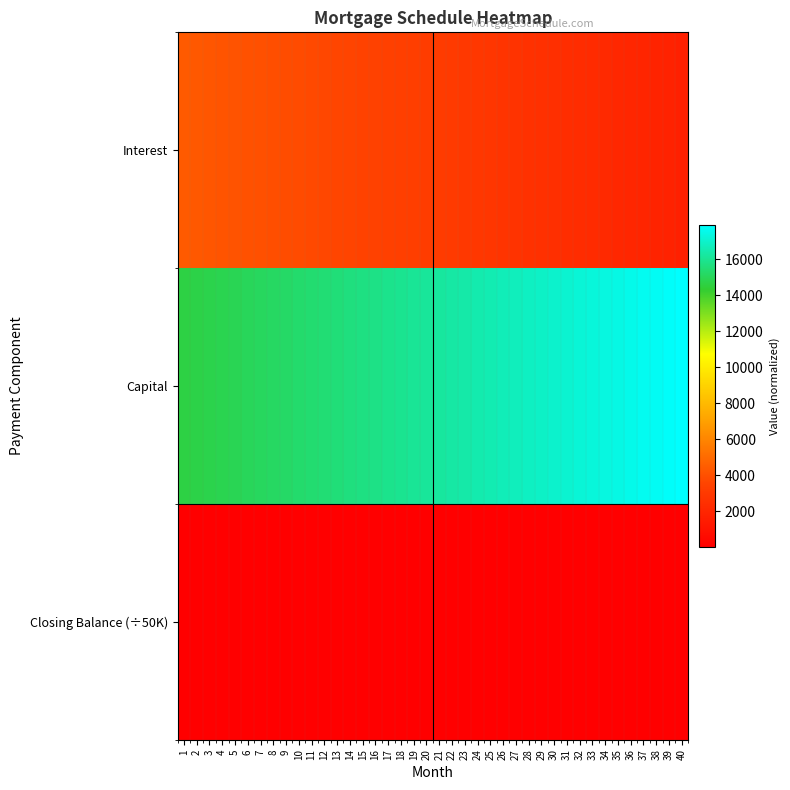

Rank the series by their average value, from highest to lowest.

Capital, Interest, Closing Balance (÷50K)